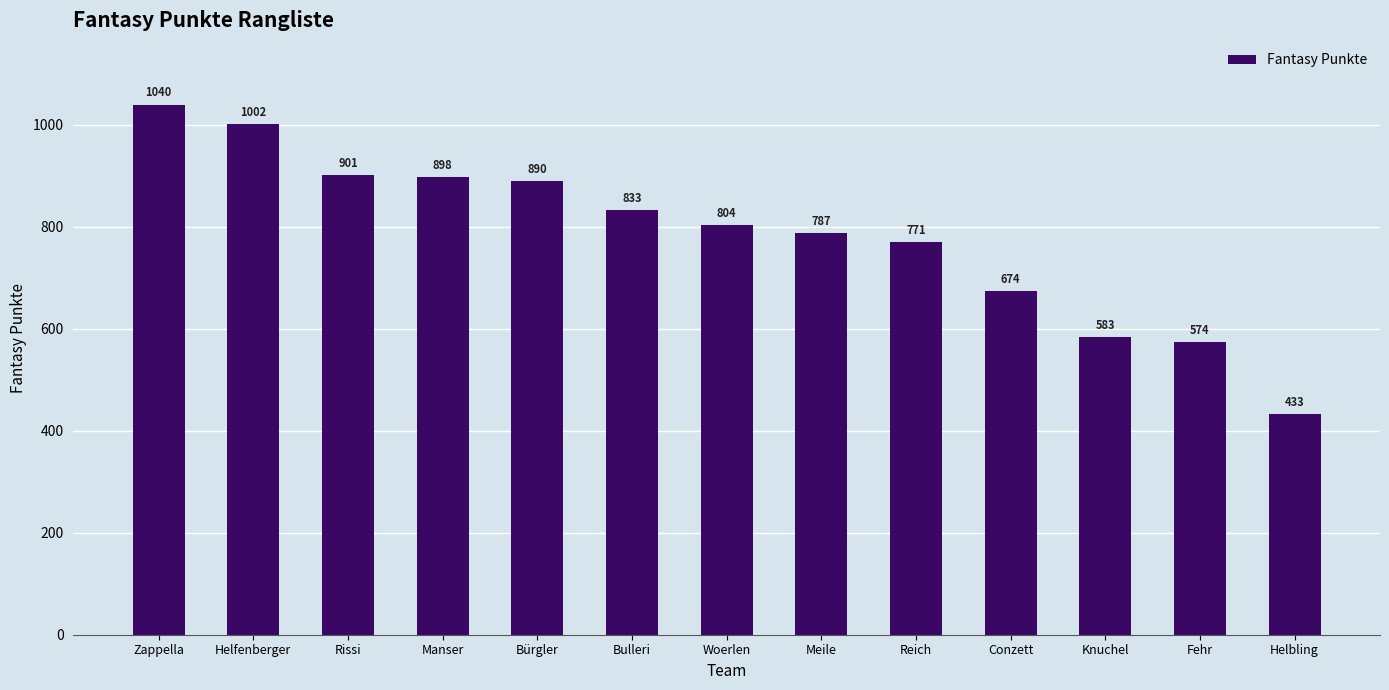

Rank the categories by value from lowest to highest.

Helbling, Fehr, Knuchel, Conzett, Reich, Meile, Woerlen, Bulleri, Bürgler, Manser, Rissi, Helfenberger, Zappella